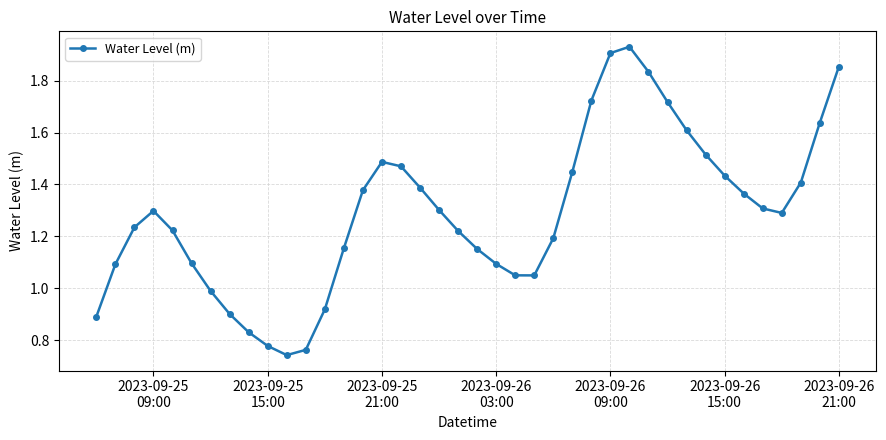

True or false: the data has more than 0 interior local peaks.

True